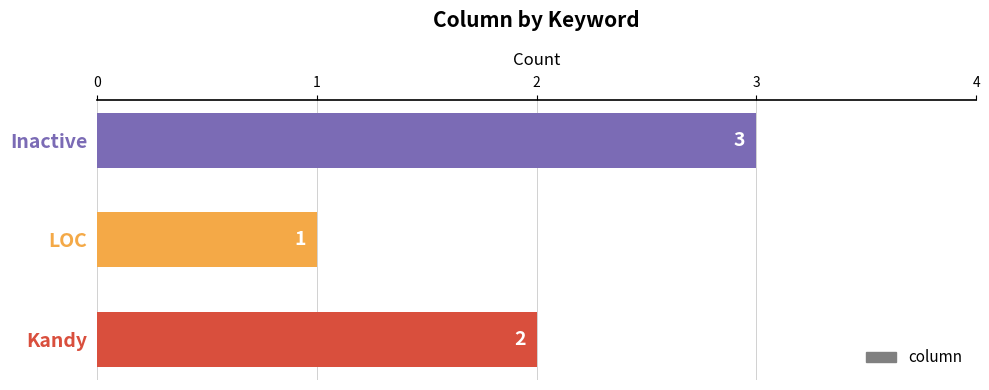

What is the sum of all values?

6